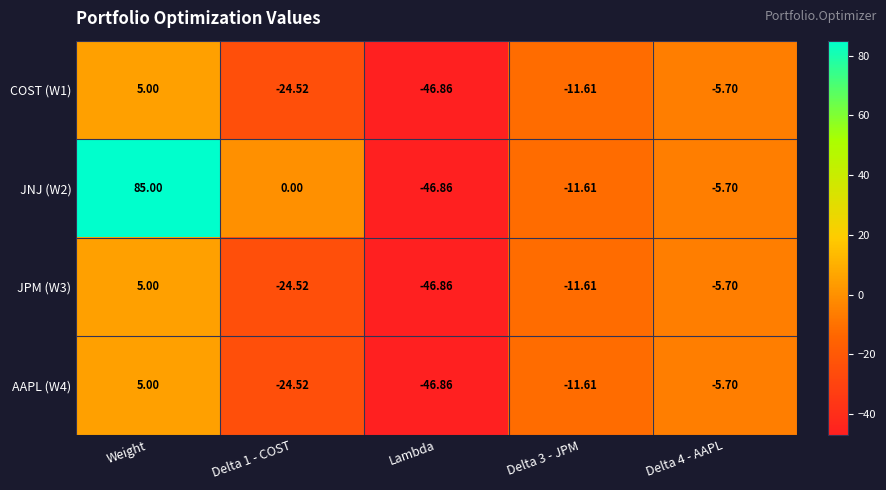

At which label does JNJ (W2) first exceed -5?

Weight